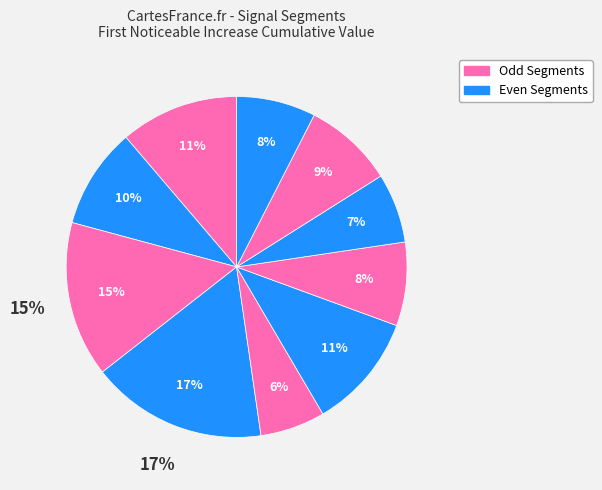

The signal segment 5 slice represents 19% of the pie. True or false?

False